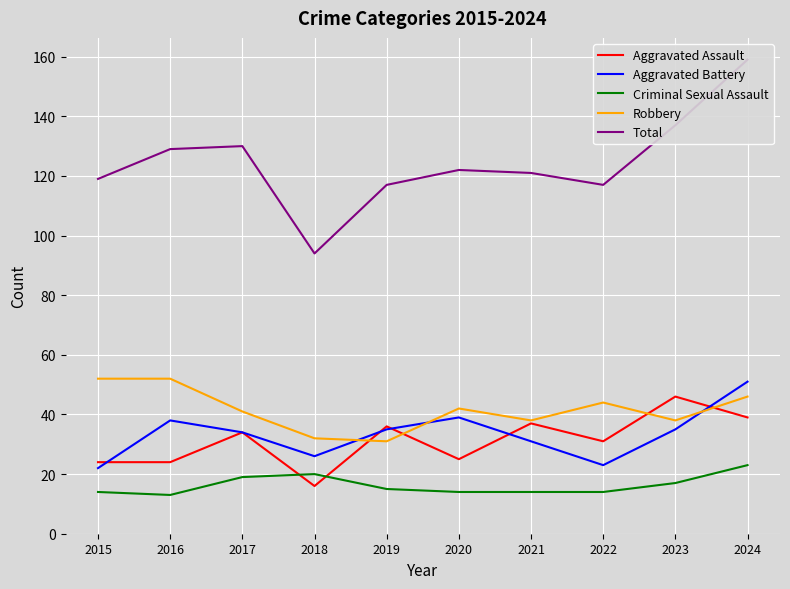

In Criminal Sexual Assault, how many points are lower than both neighbors (excluding endpoints)?

1